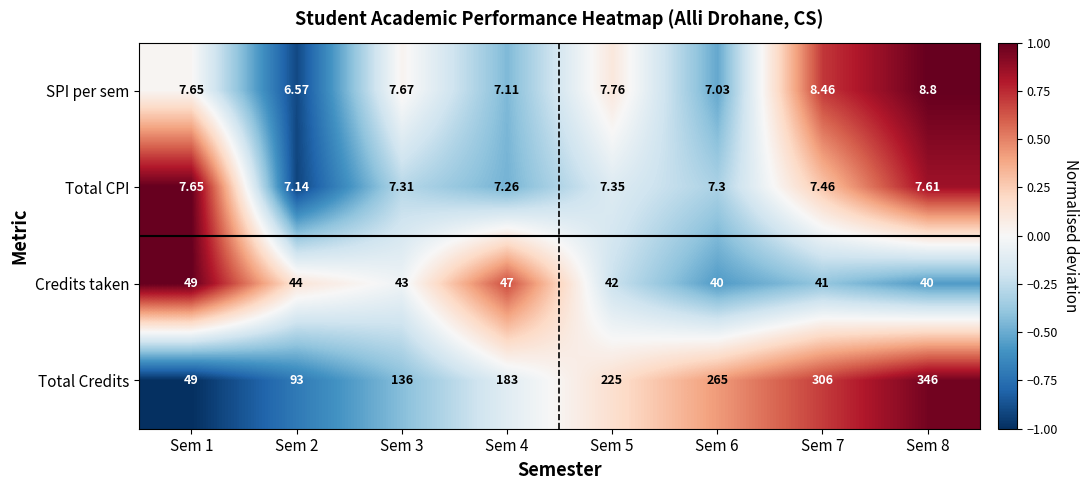

Is the value of Credits taken at Sem 3 greater than the value of SPI per sem at Sem 6?

Yes